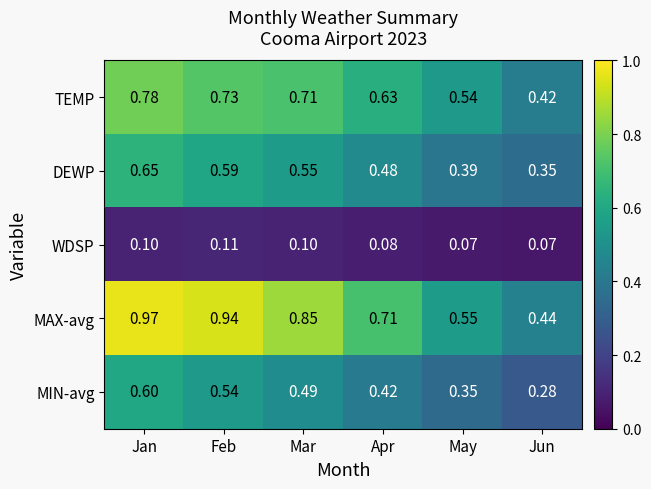

Which category has the highest value in the MAX-avg series?

Jan